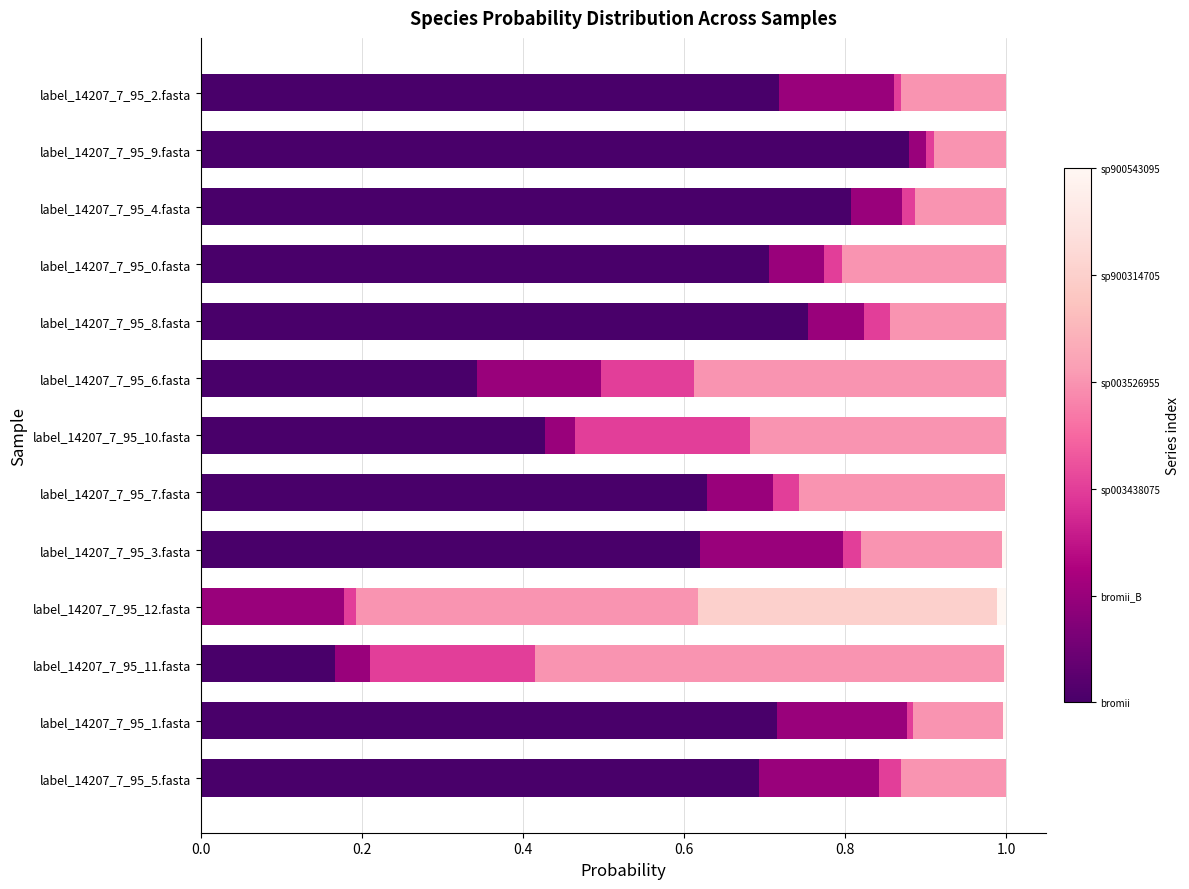

The s__Ruminococcus_E sp900314705 series shows 0.0 at label_14207_7_95_6.fasta. True or false?

True